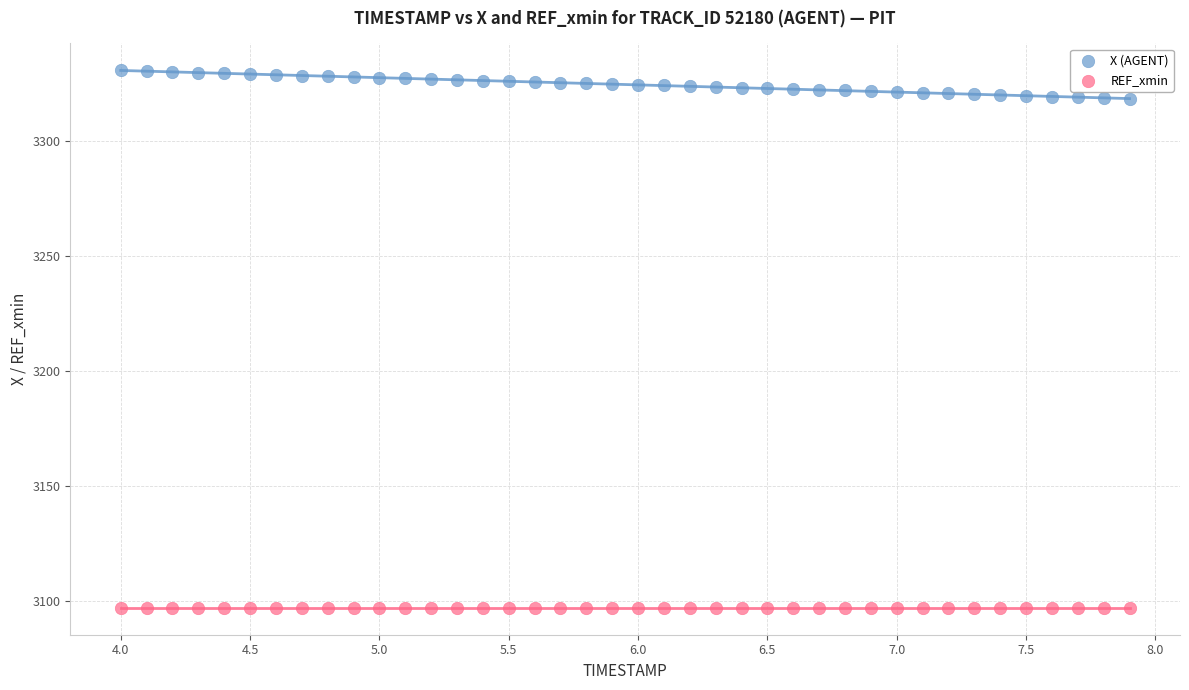

Which series reaches the maximum Y coordinate?

X (AGENT)